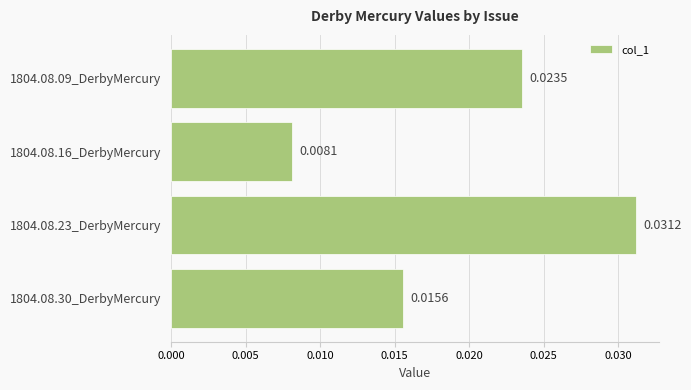

List the labels in order of value, smallest first.

1804.08.16_DerbyMercury, 1804.08.30_DerbyMercury, 1804.08.09_DerbyMercury, 1804.08.23_DerbyMercury